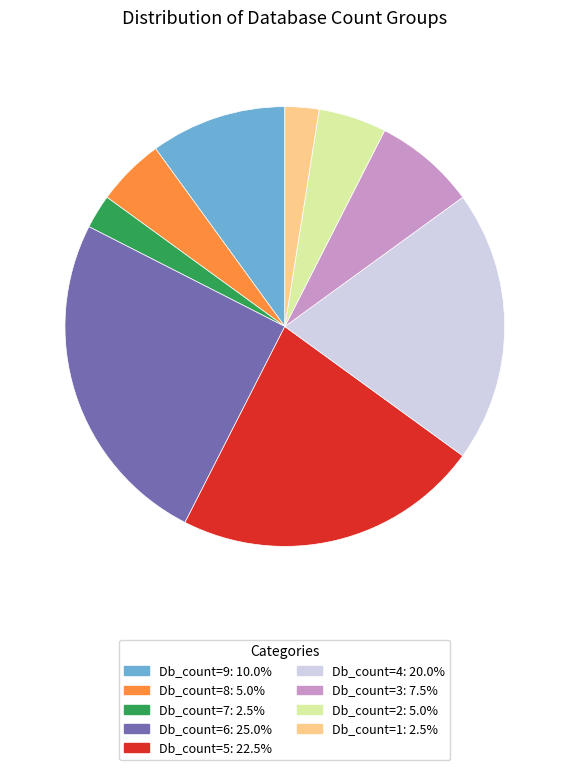

Which category has the biggest portion of the pie?

Db_count=6